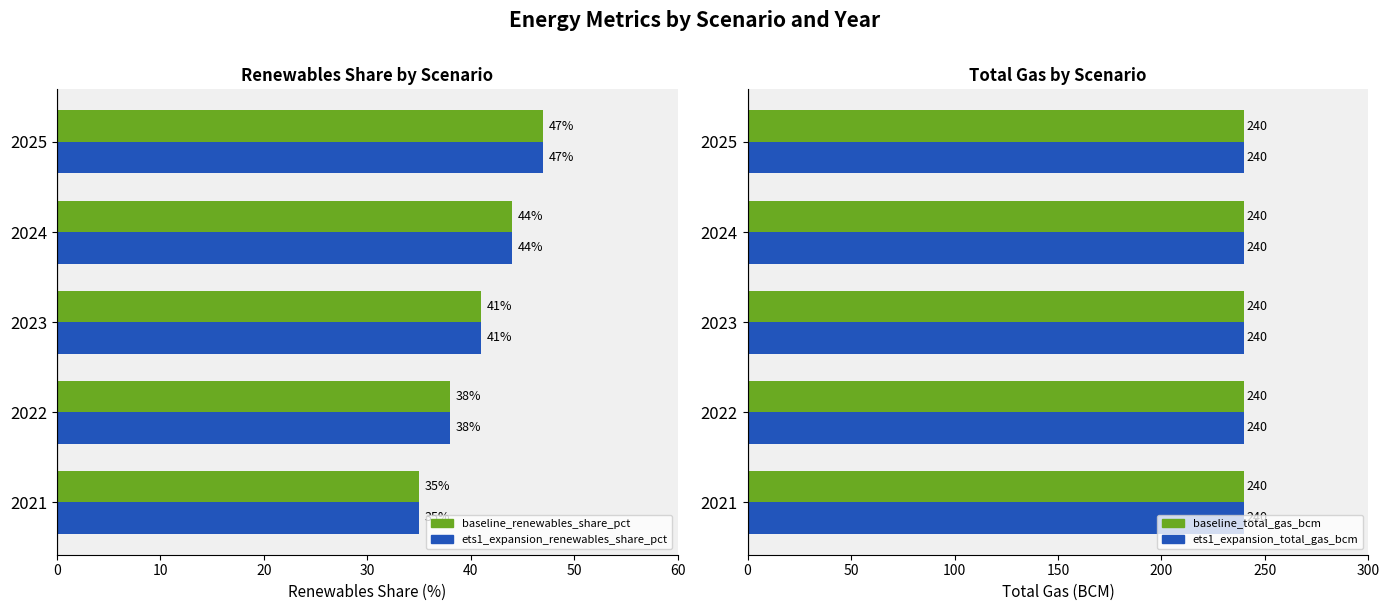

At how many categories does at least one series exceed 45?

1